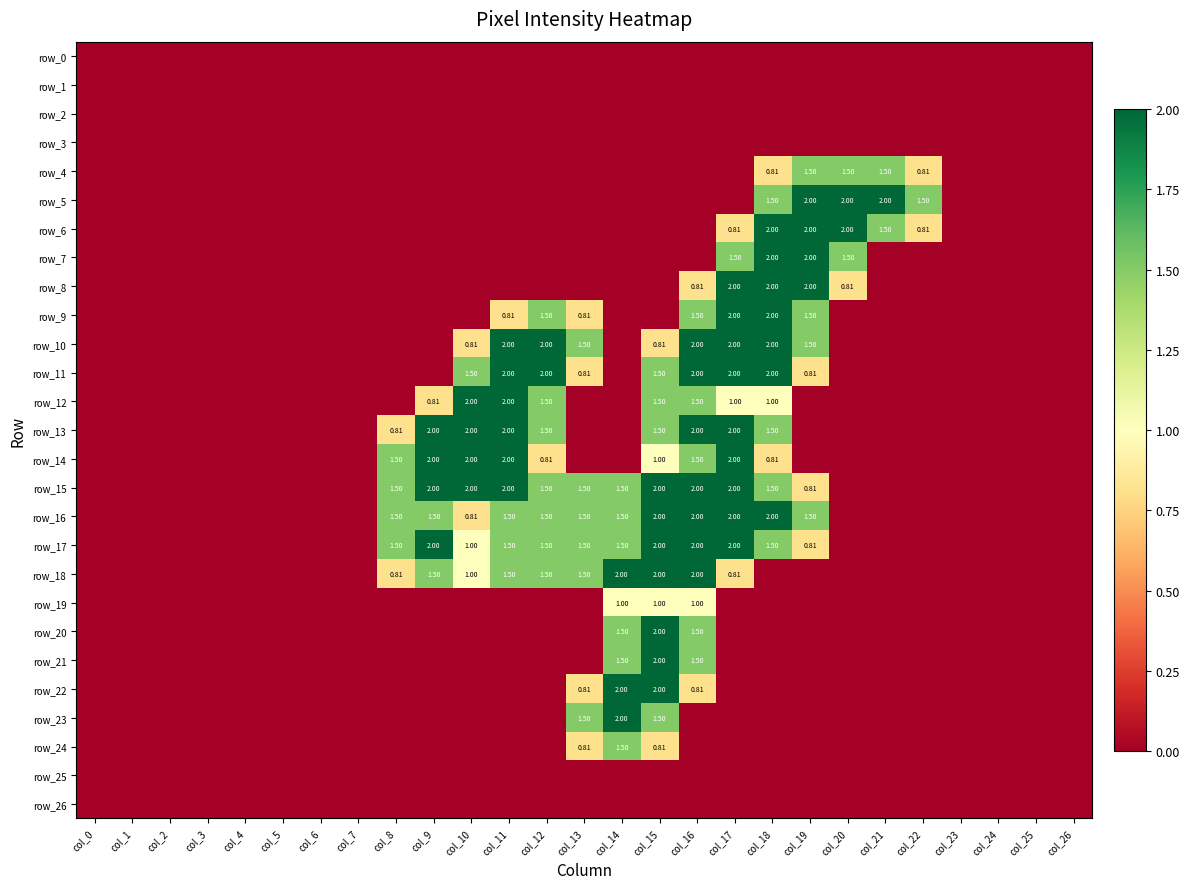

Rank the categories by row_9 value from highest to lowest.

col_17, col_18, col_12, col_16, col_19, col_11, col_13, col_0, col_1, col_2, col_3, col_4, col_5, col_6, col_7, col_8, col_9, col_10, col_14, col_15, col_20, col_21, col_22, col_23, col_24, col_25, col_26